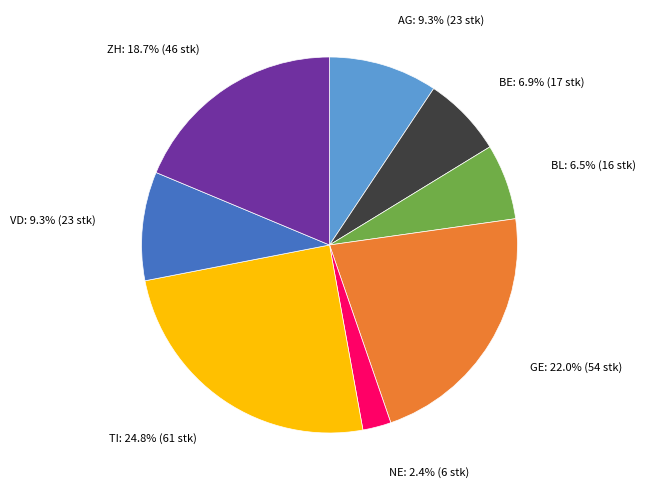

What is the smallest slice in the pie chart?

NE